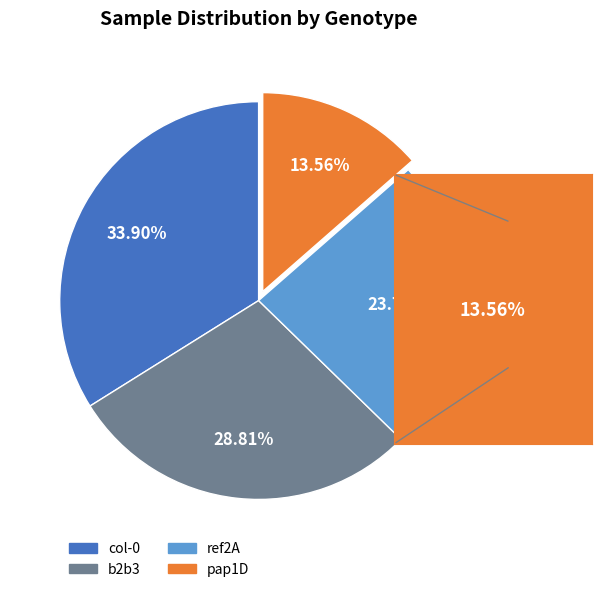

Approximately how many times larger is the value at ref2A compared to col-0?

0.7